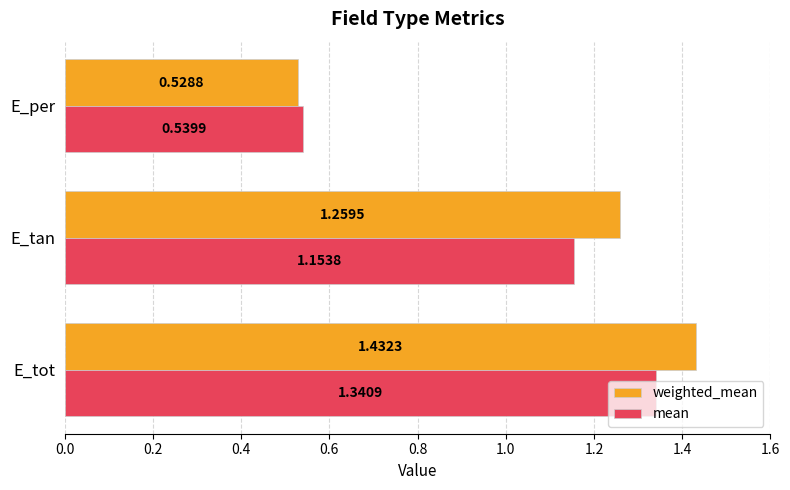

What is the difference between the maximum and minimum values in the weighted_mean series?

0.9